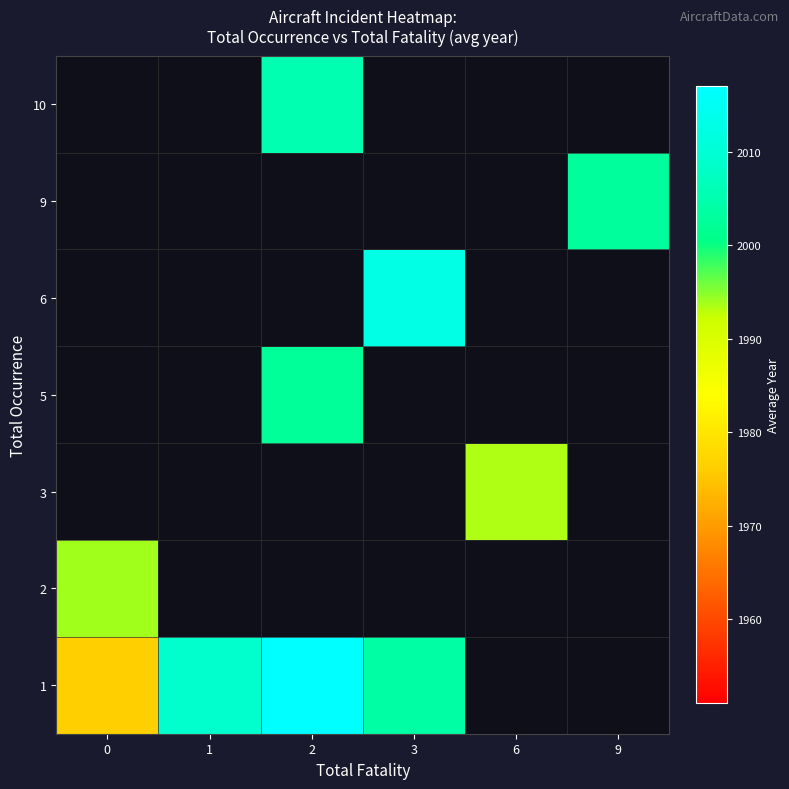

List the labels in order of 1 value, smallest first.

0, 3, 1, 2, 6, 9